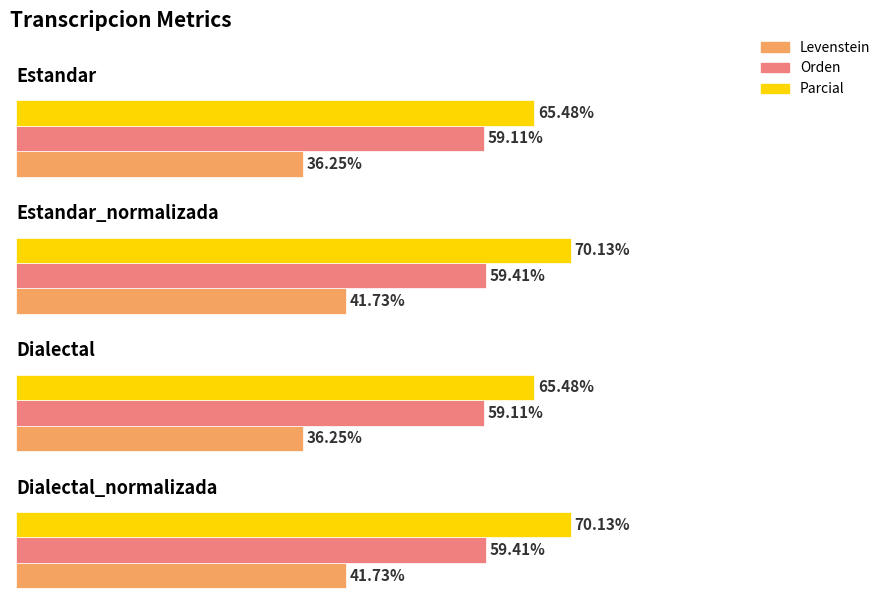

The Orden series shows 59.4 at Dialectal_normalizada. True or false?

True